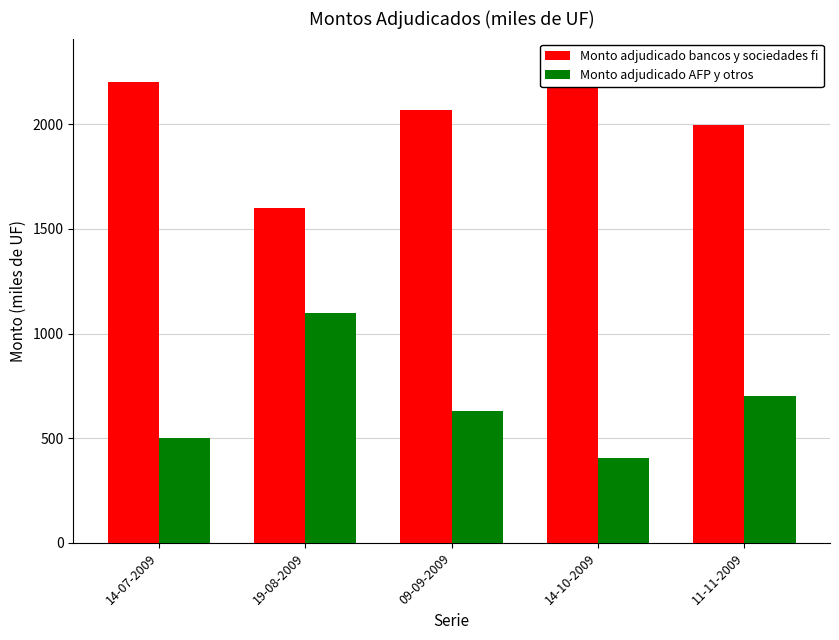

What is the label of the 4th bar from the right?

19-08-2009